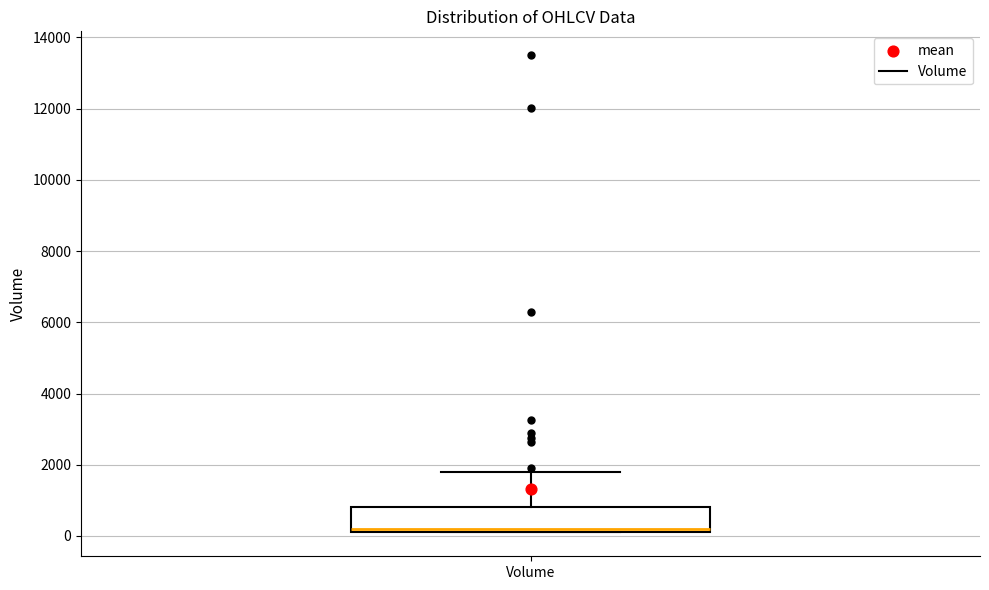

Where is the lower edge of the box for Volume on the y-axis? The values are not printed on the chart, so give them approximately, as read against the axis.

200